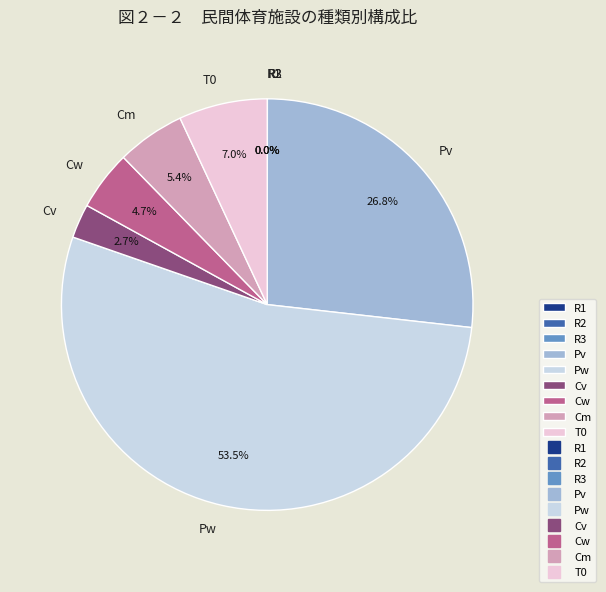

How much of the chart is everything except Cv?

97.3%